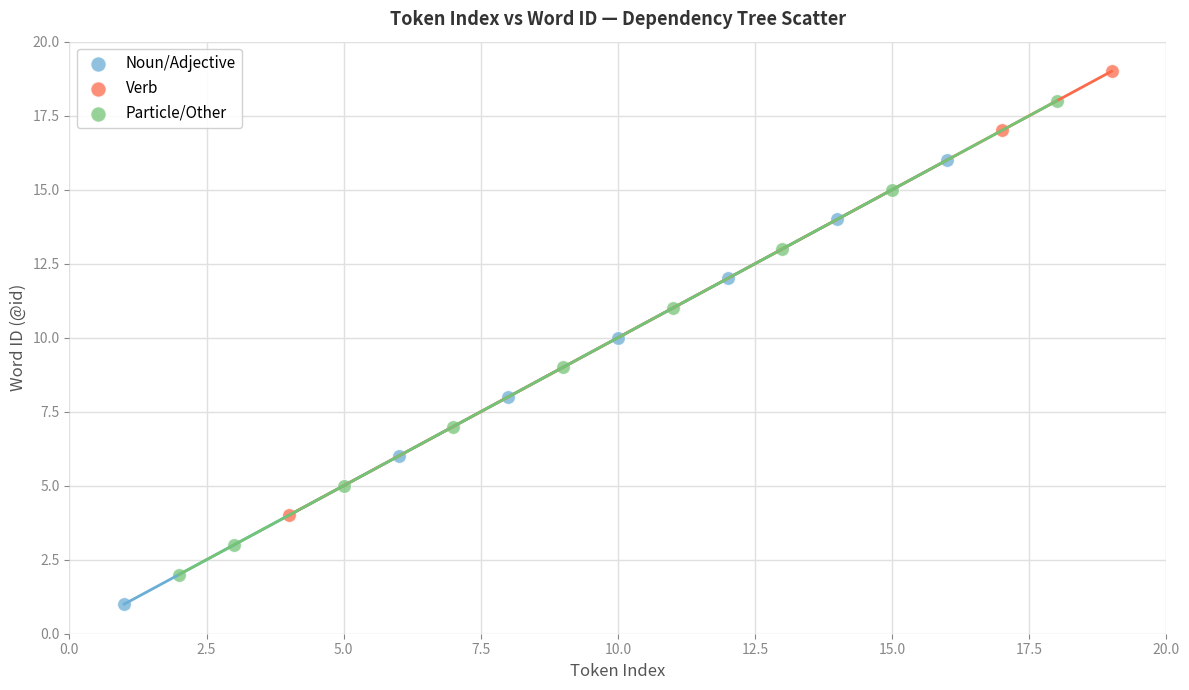

Which series contains the highest Y value?

Verb